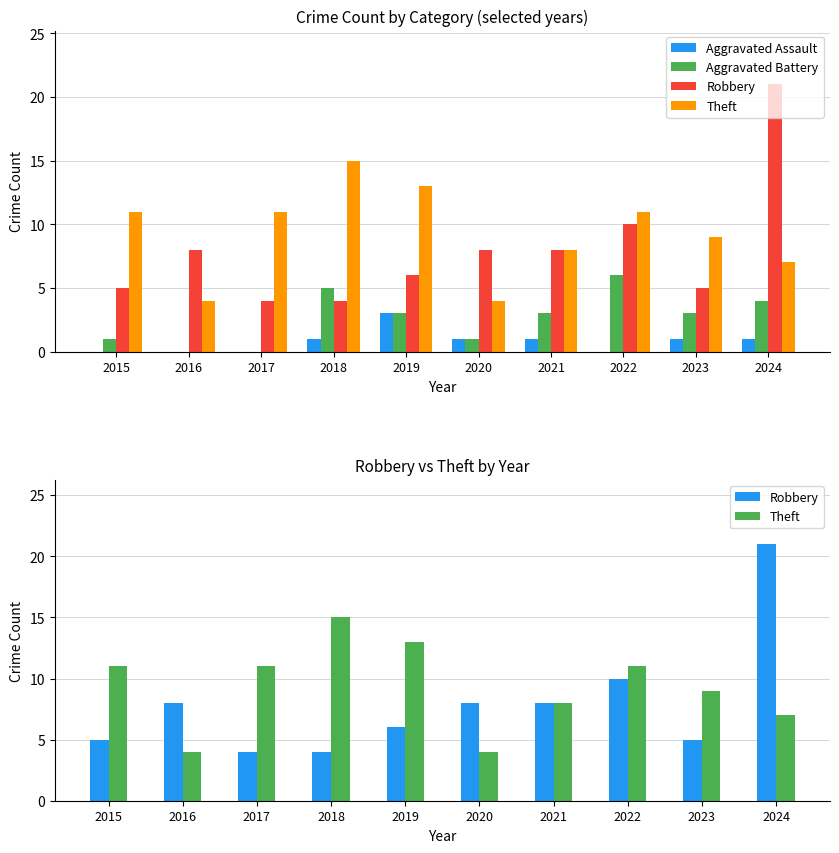

Reading left to right, extract all data points from this chart.

Aggravated Assault: 0	0	0	1	3	1	1	0	1	1
Aggravated Battery: 1	0	0	5	3	1	3	6	3	4
Robbery: 5	8	4	4	6	8	8	10	5	21
Theft: 11	4	11	15	13	4	8	11	9	7